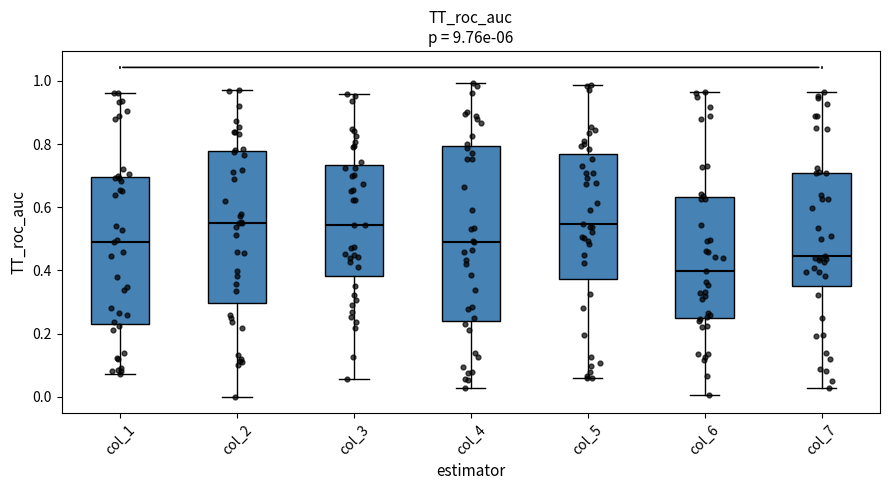

Where is the upper edge of the box for col_4 on the y-axis? The values are not printed on the chart, so give them approximately, as read against the axis.

0.80